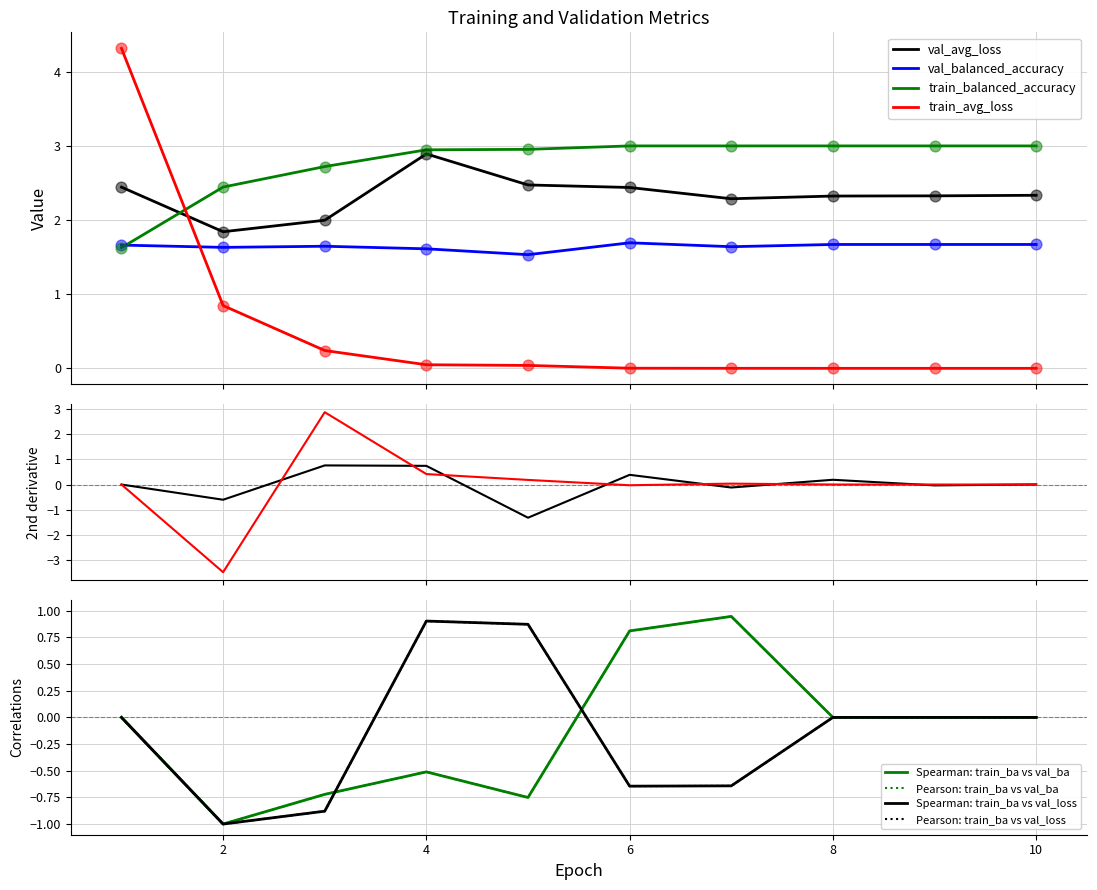

Which series reaches the maximum Y coordinate?

train_avg_loss